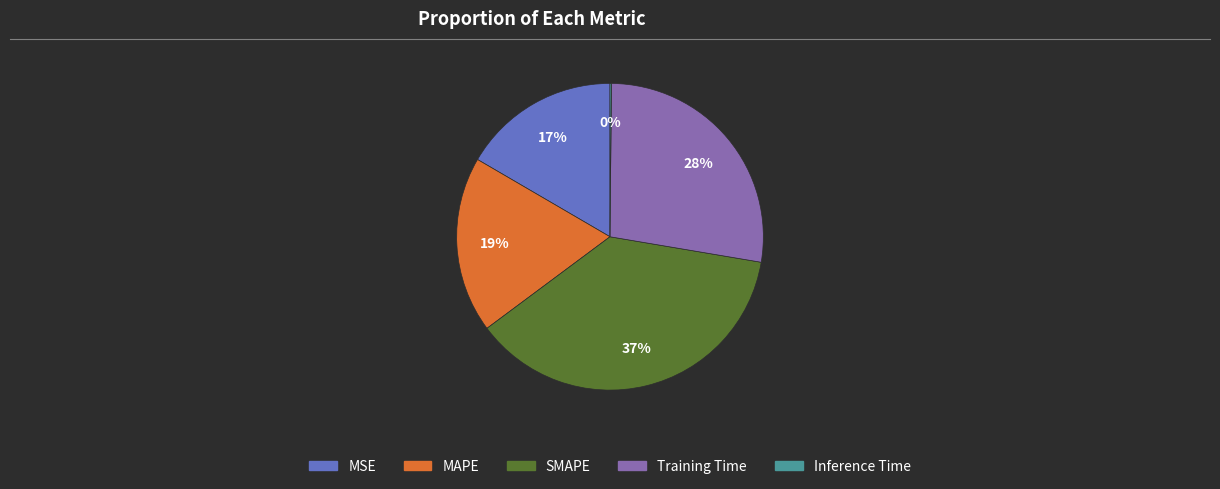

What is the largest slice in the pie chart?

SMAPE